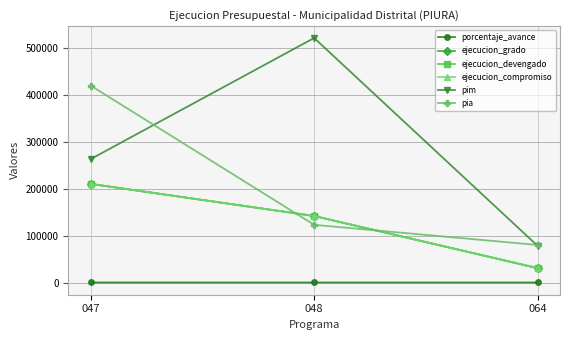

What is the value of the pia point at the 3rd from the left?

80000.0